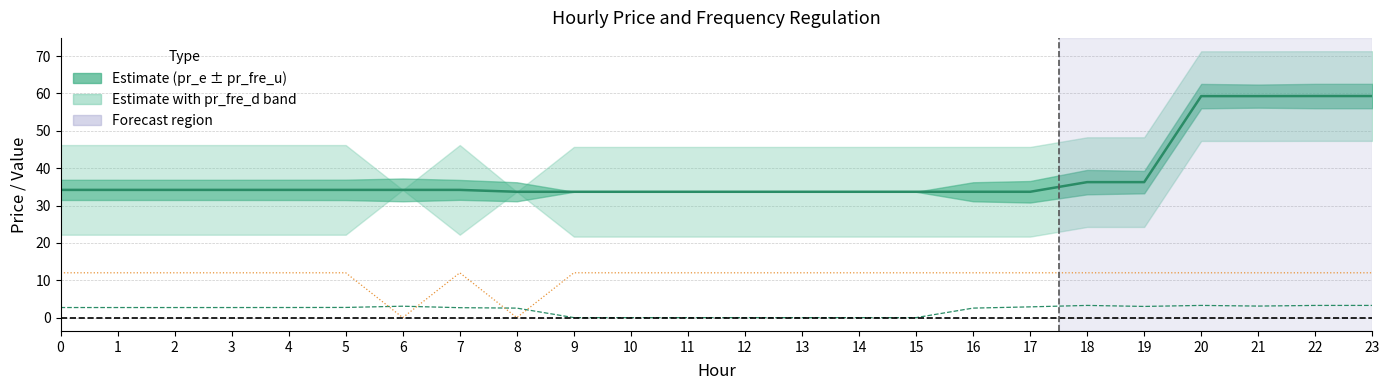

How many values in the pr_fre_u series are below 2?

7